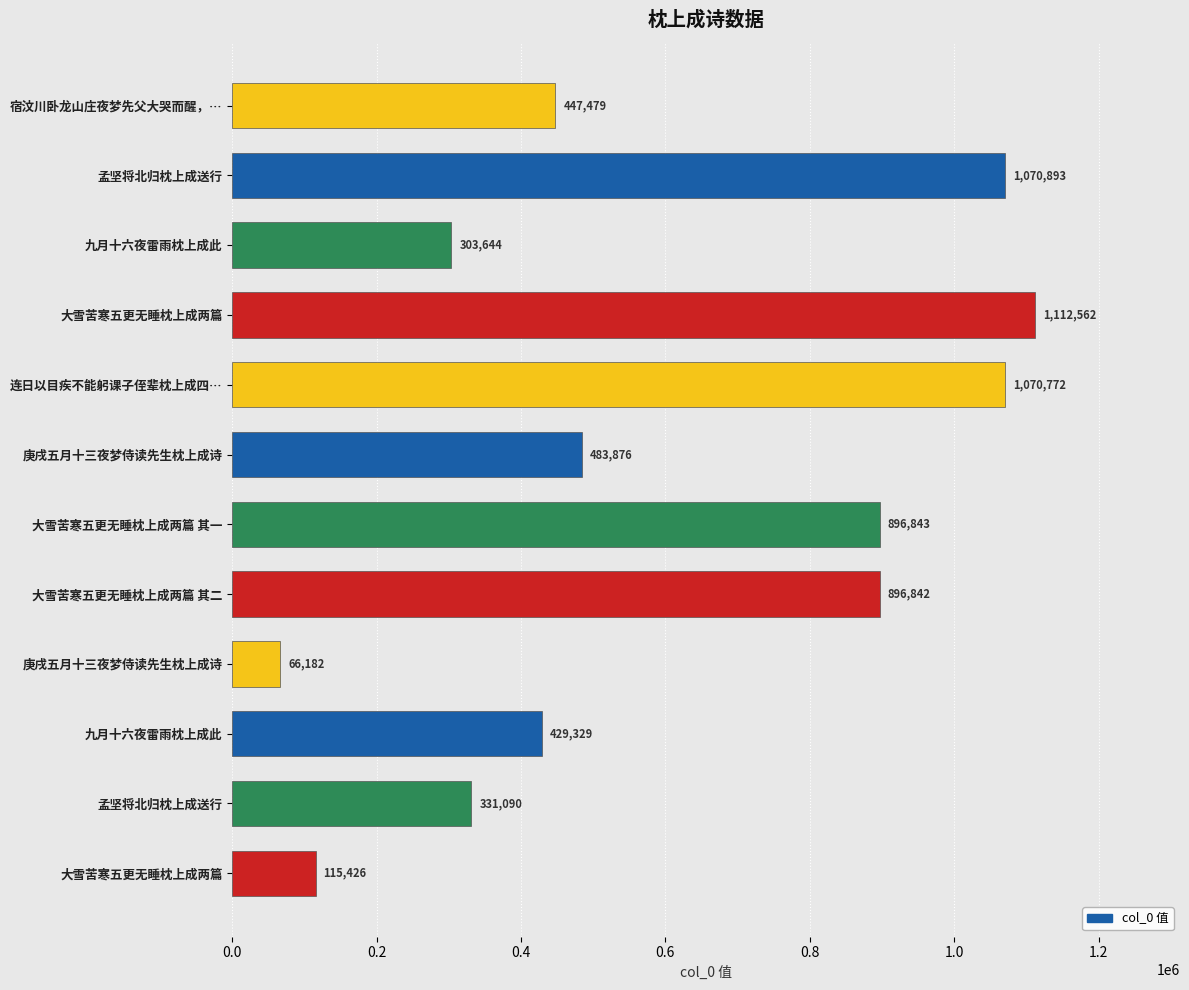

What is the minimum value shown in the chart?

66182